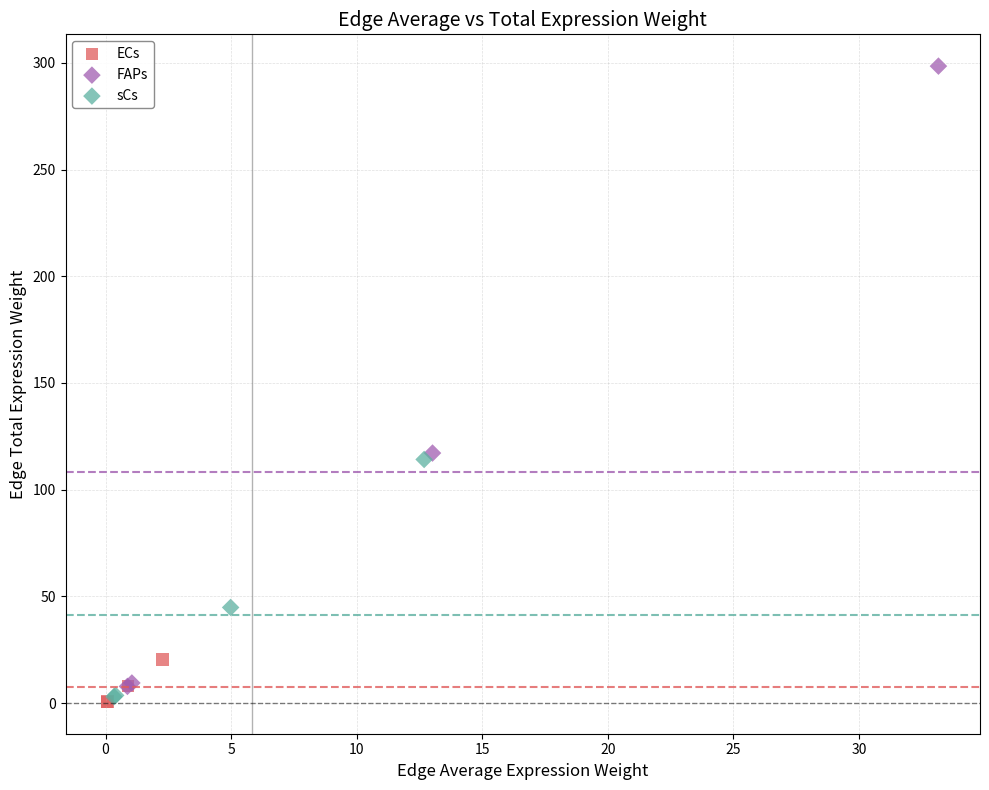

What are all the series names shown in the legend?

ECs, FAPs, sCs